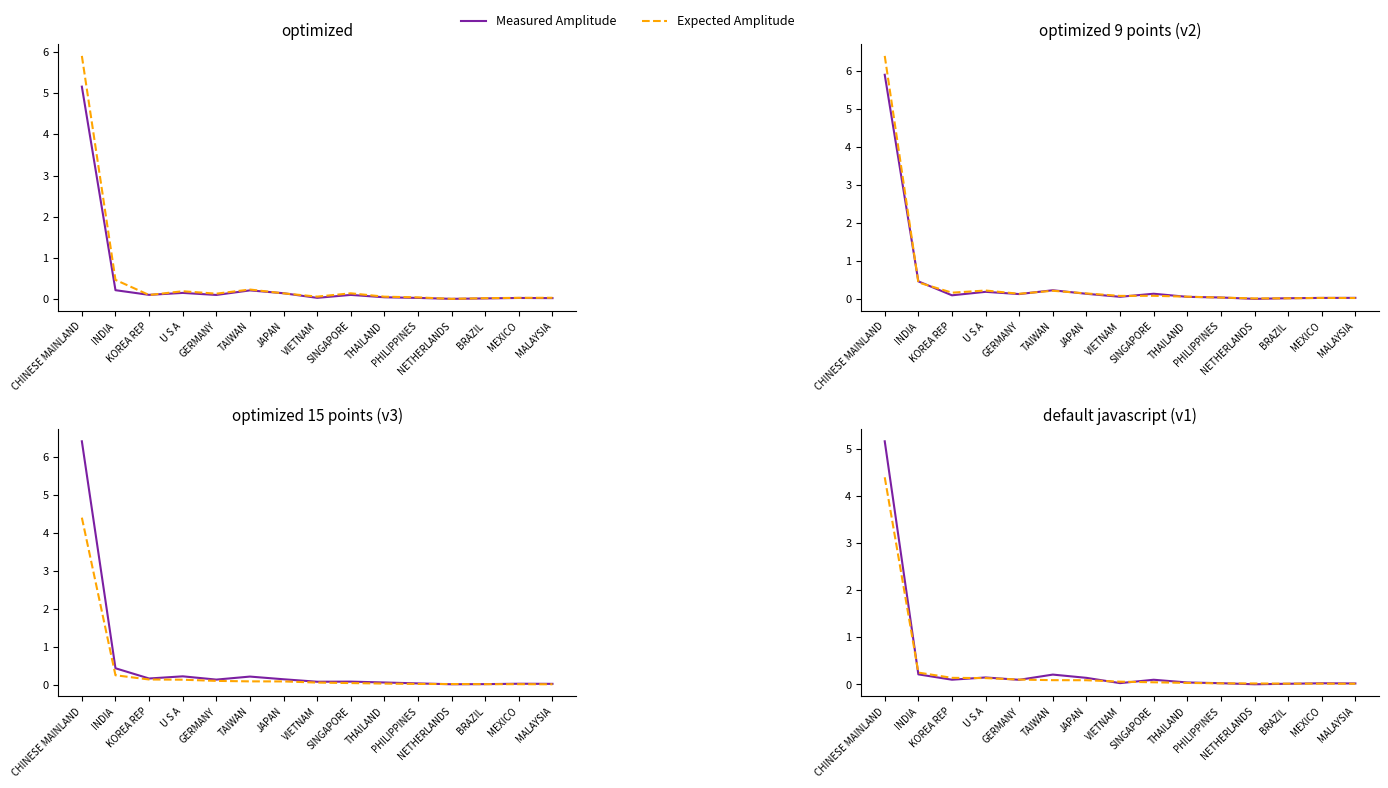

Where is Expected Amplitude nearest to the value 2?

INDIA